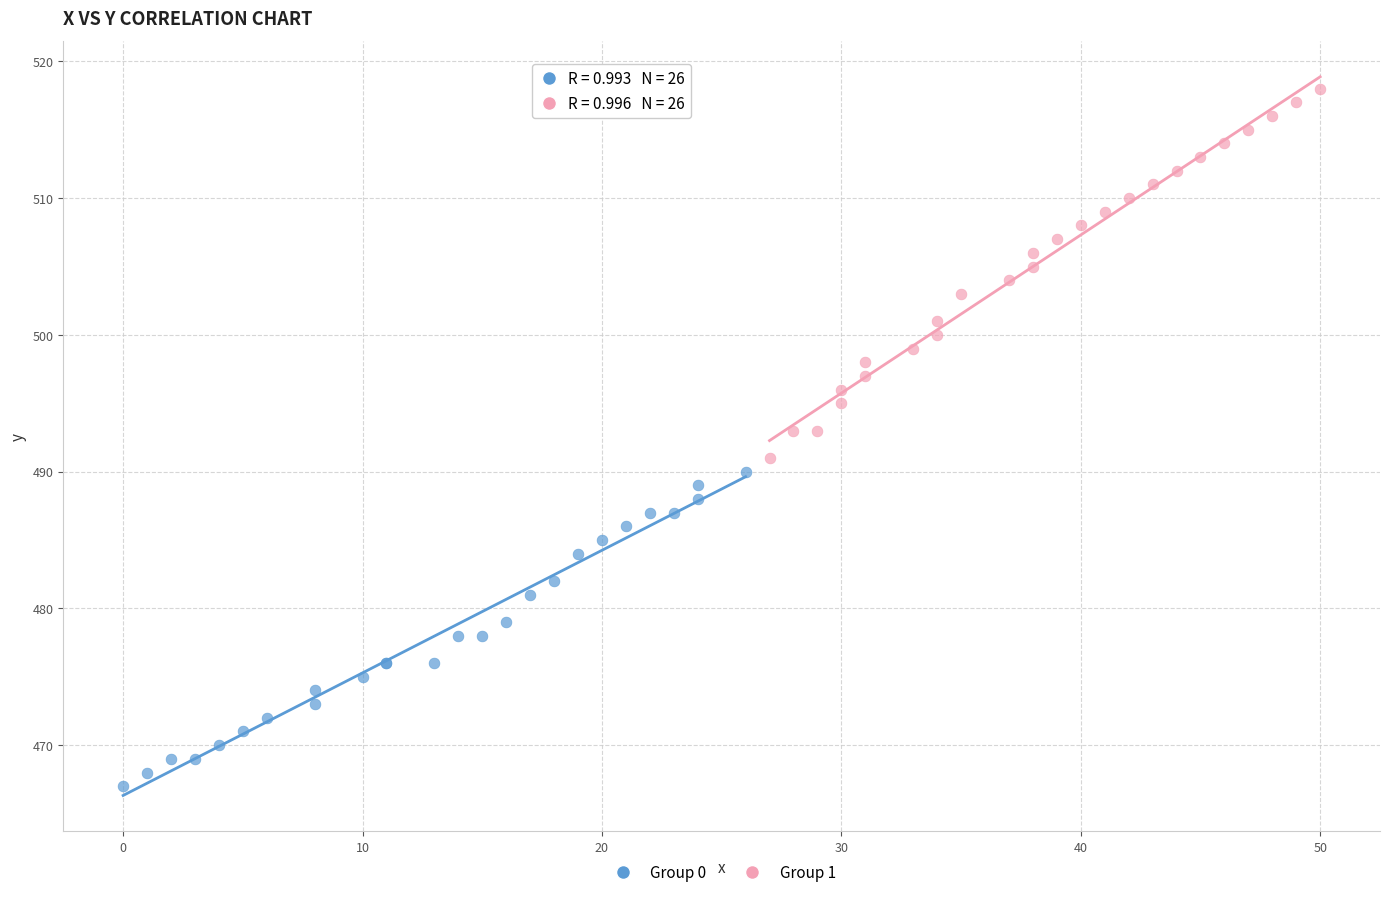

Which series contains the highest Y value?

Group 1